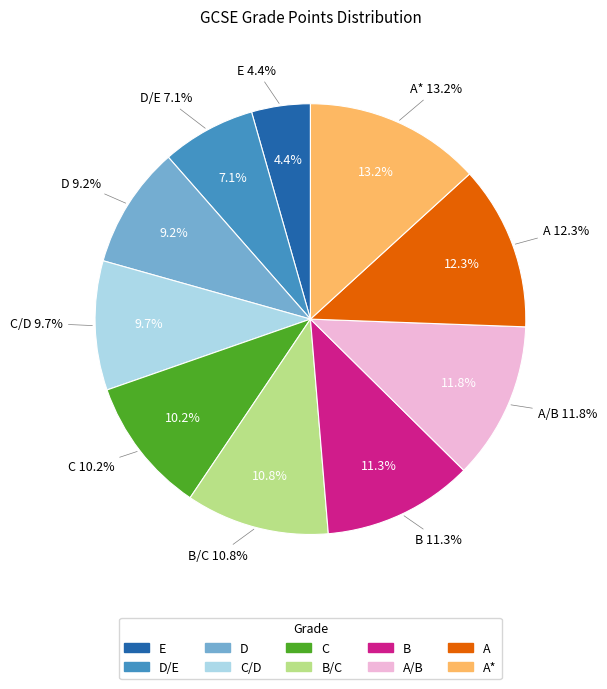

What is the largest slice in the pie chart?

A*